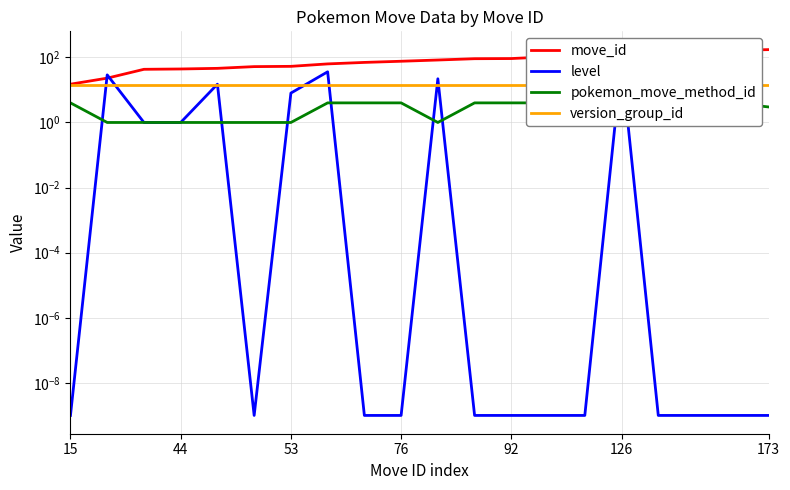

What is the average value of the level series?

9.2